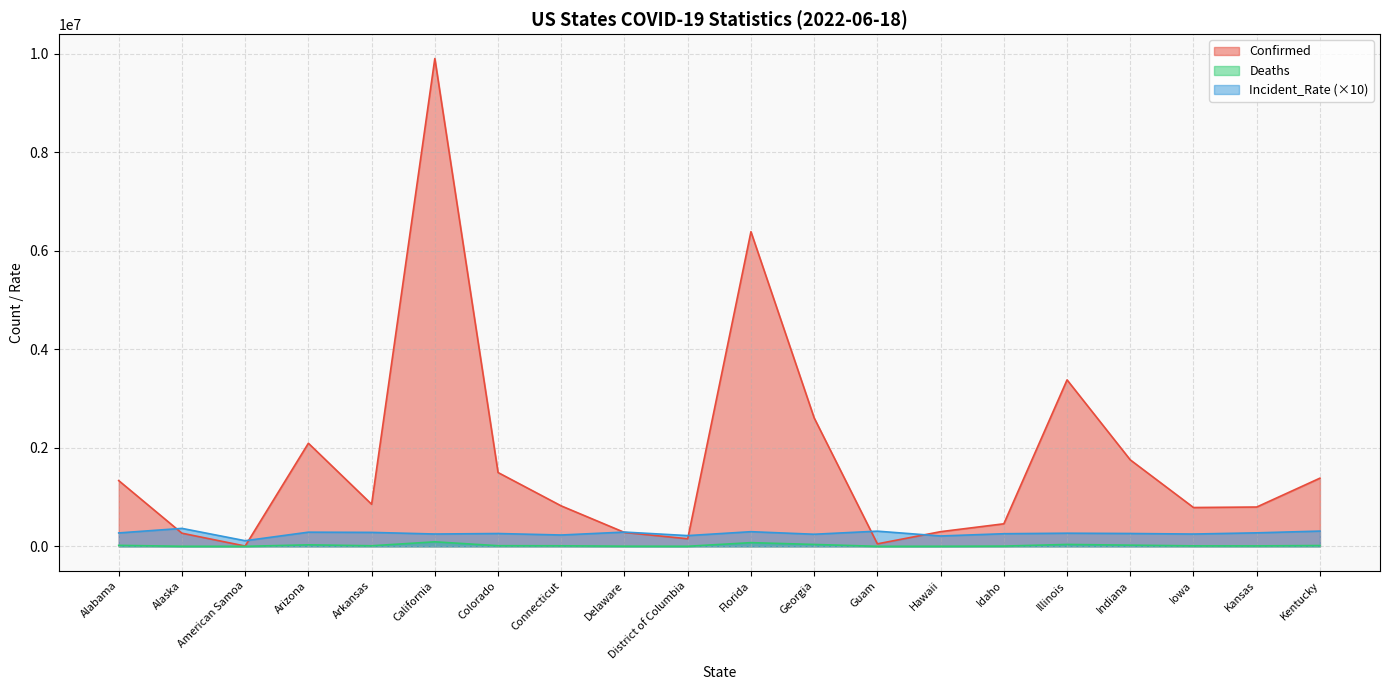

What is the approximate value of Incident_Rate at District of Columbia?

218070.4